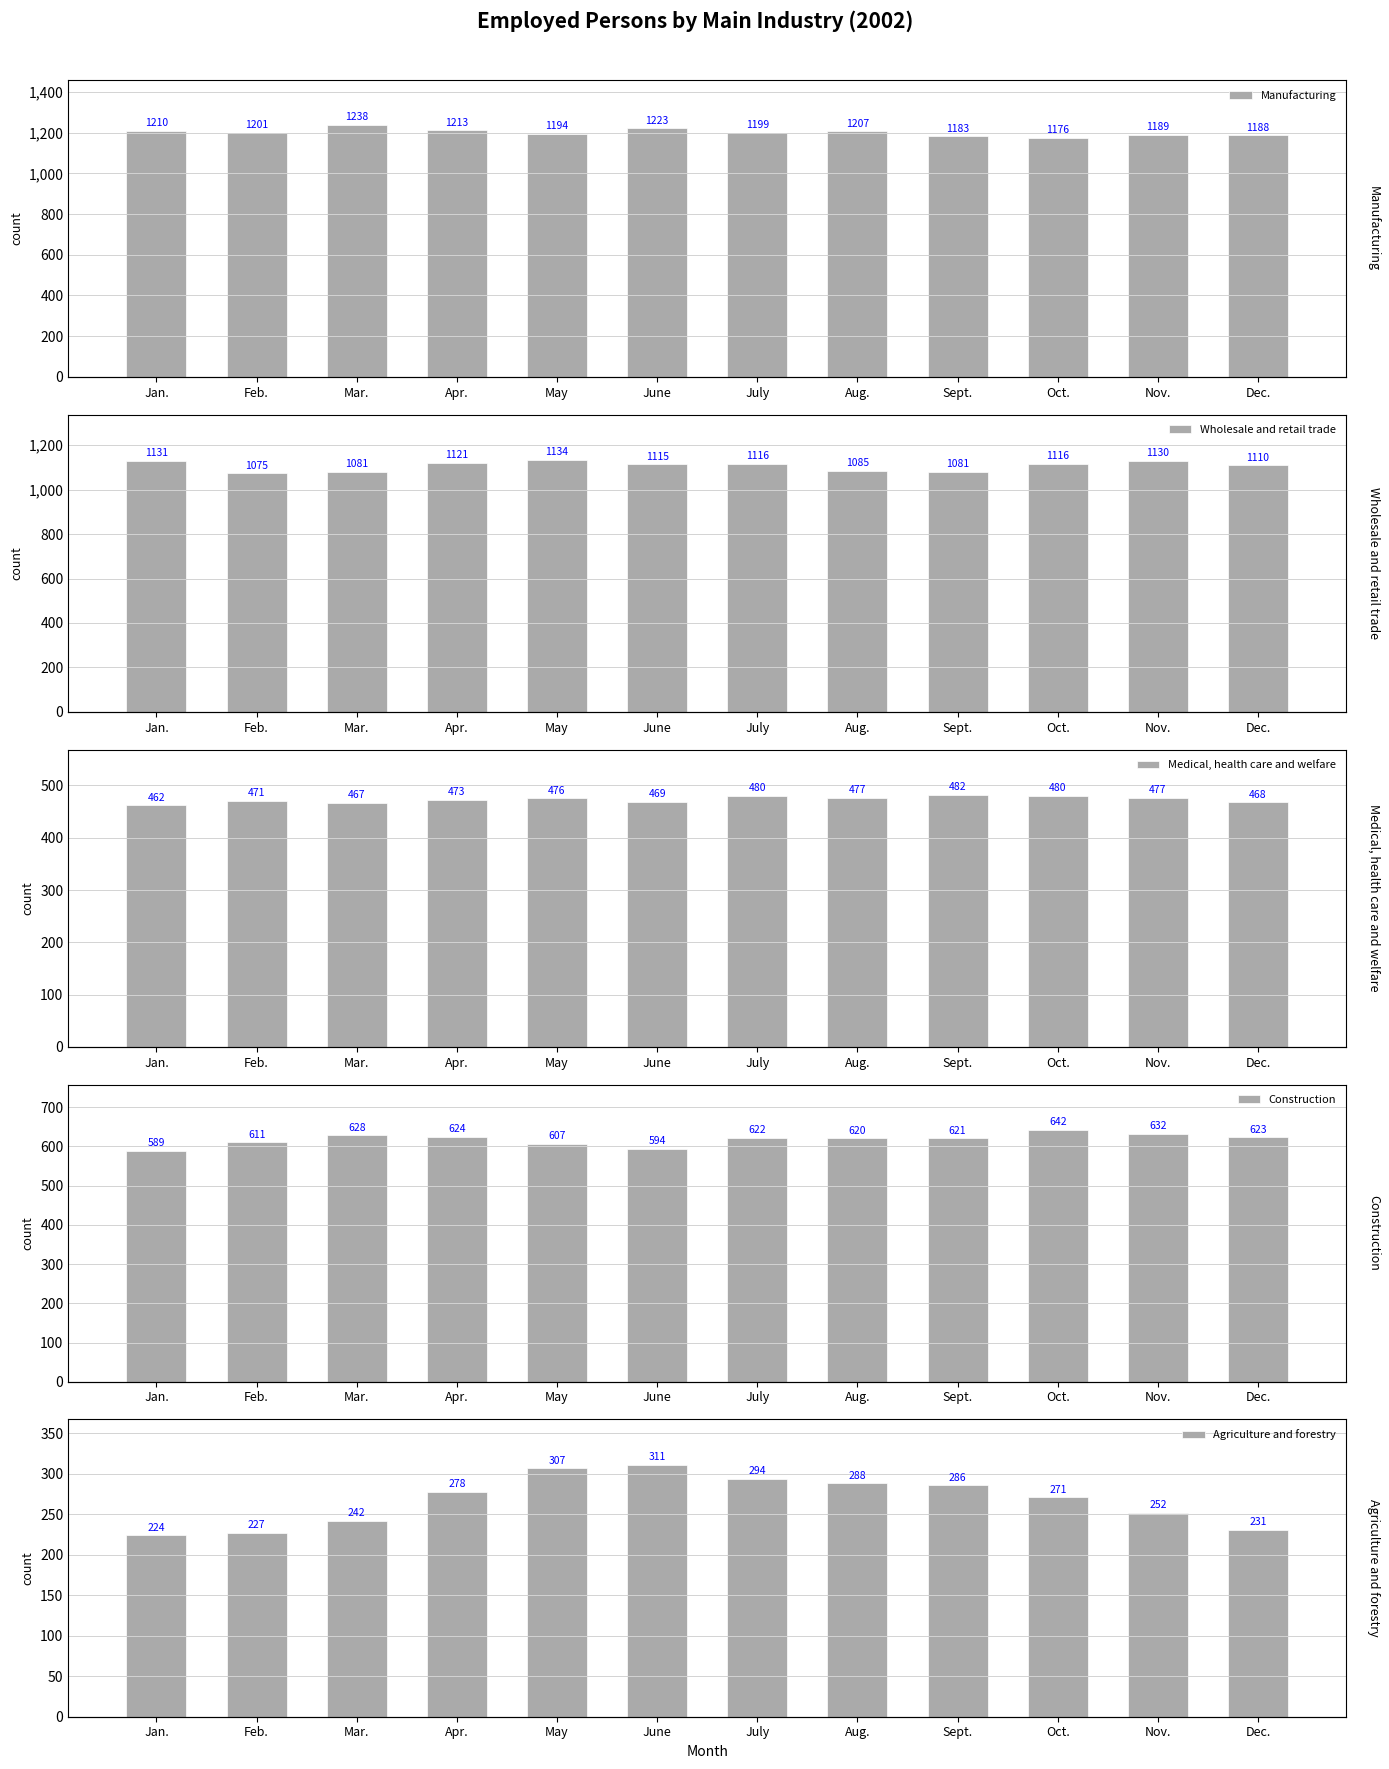

Which series has the largest range (max minus min)?

Agriculture and forestry